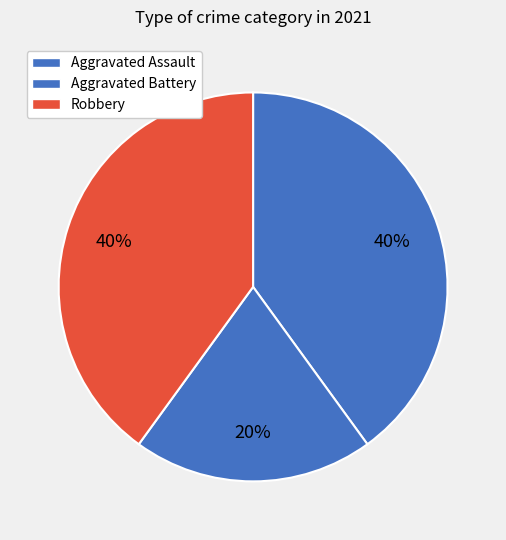

Is there a majority slice in this chart?

No